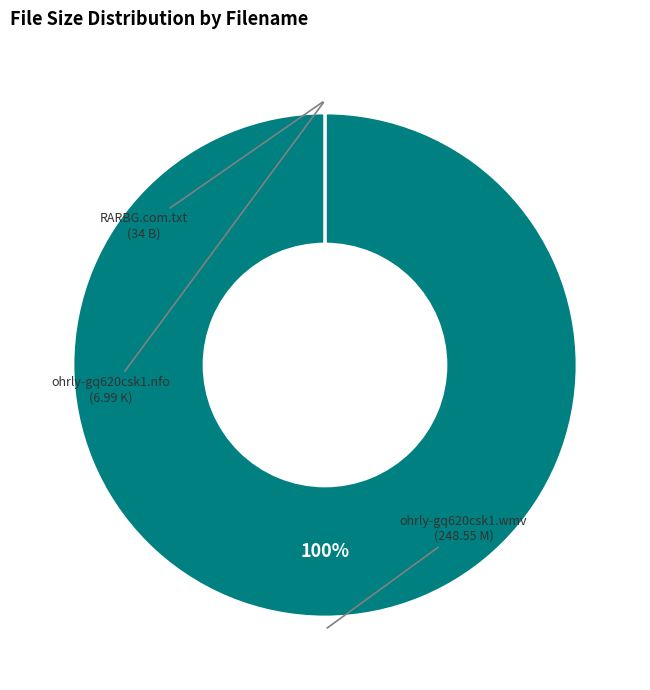

What is the largest slice in the pie chart?

ohrly-gq620csk1.wmv